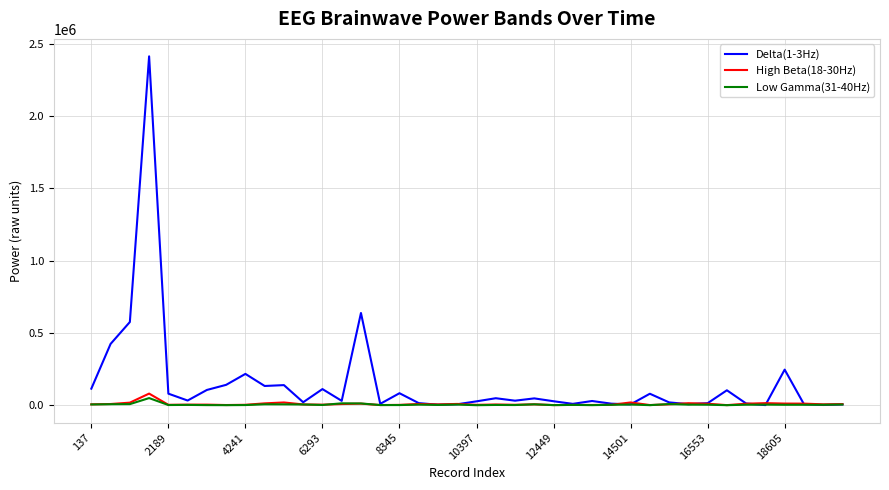

Which series has the largest total across all categories?

Delta(1-3Hz)